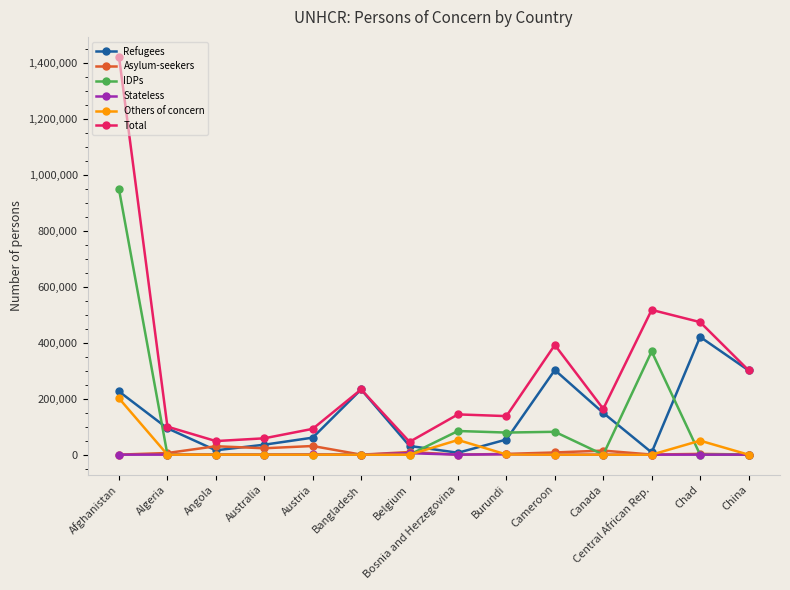

After their last crossing, which series has the higher values: Others of concern or Refugees?

Refugees